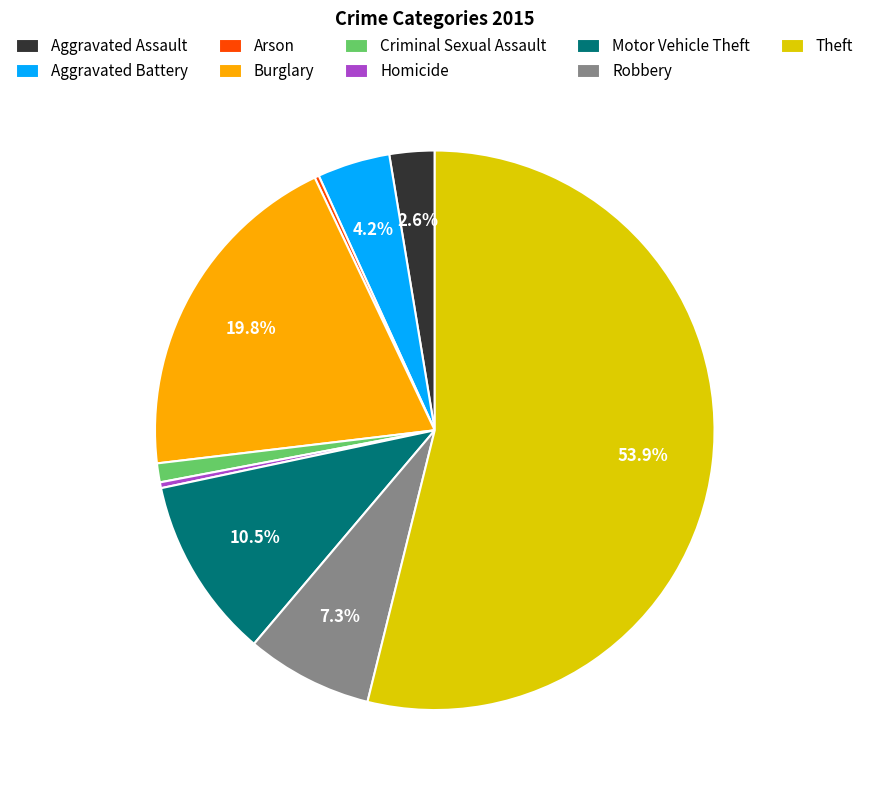

Which category has the biggest portion of the pie?

Theft